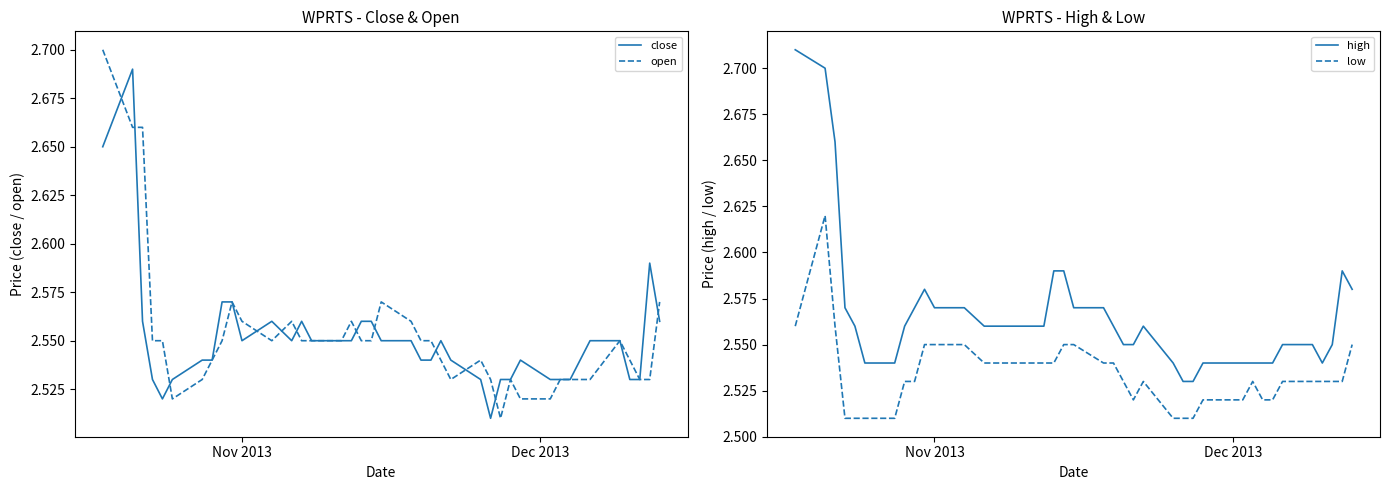

True or false: close and low cross at least once.

False